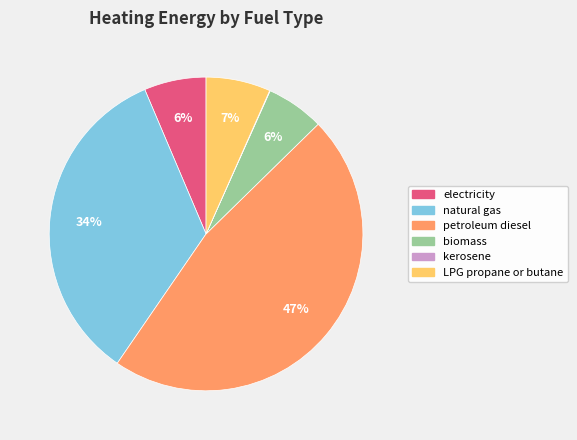

Which category has the biggest portion of the pie?

petroleum diesel